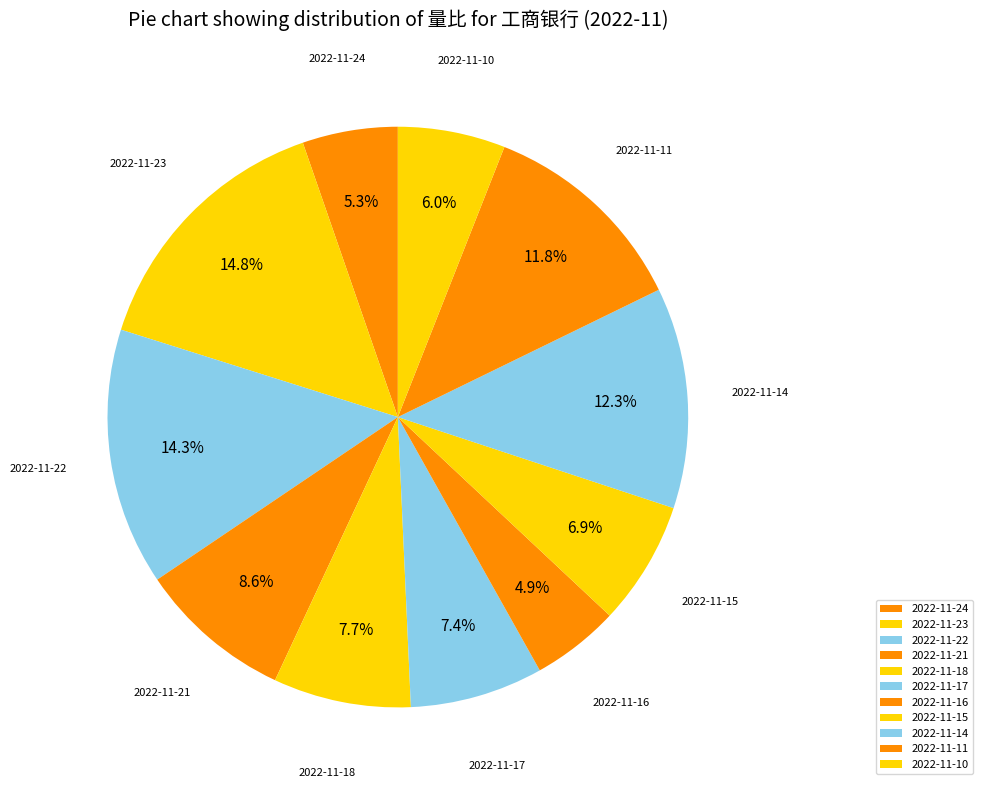

Which category has the biggest portion of the pie?

2022-11-23